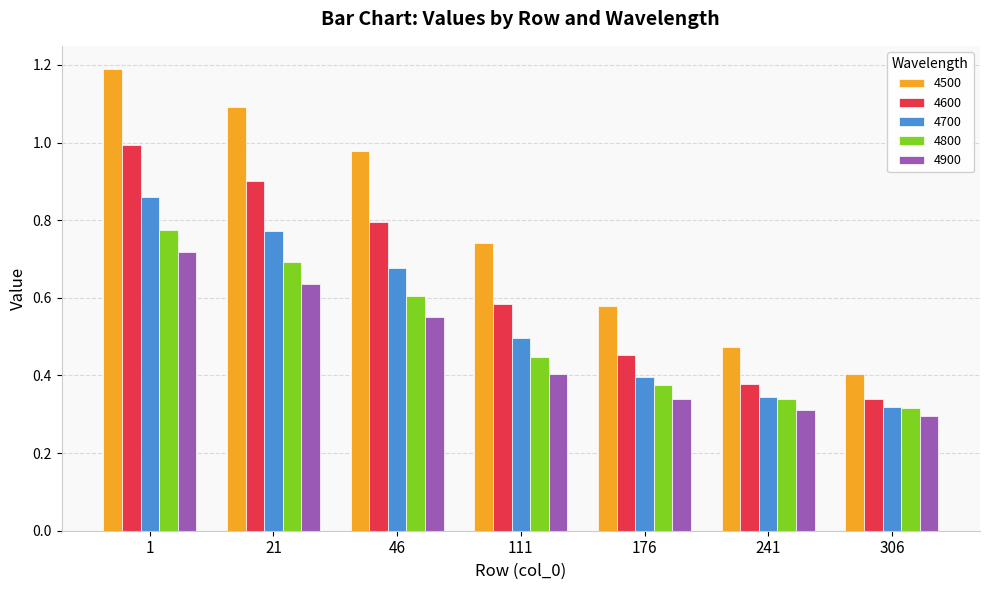

Which series has the largest total across all categories?

4500